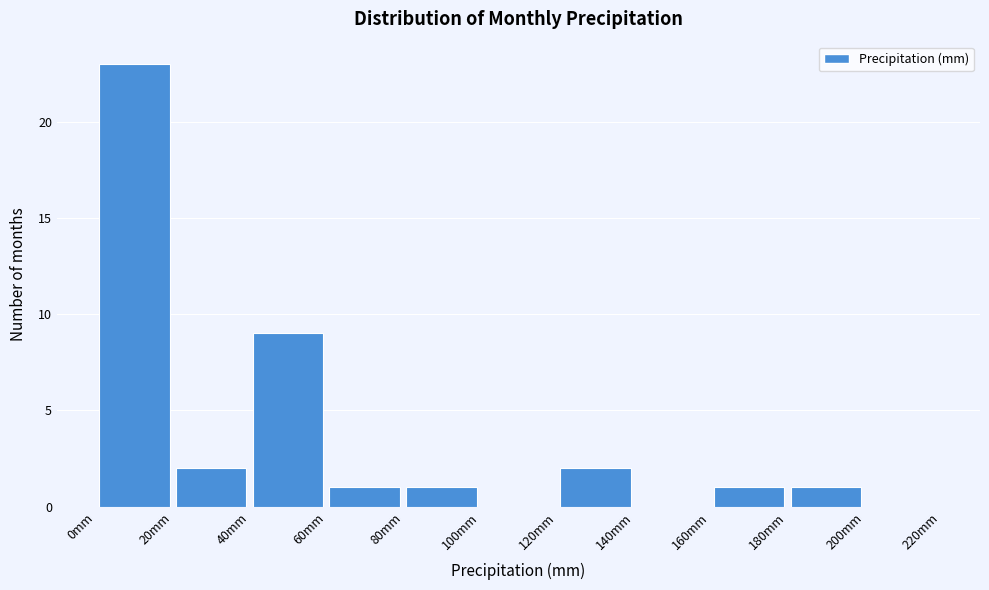

What is the height of the bar covering 60 to 80 on the x-axis? The values are not printed on the chart, so give them approximately, as read against the axis.

1